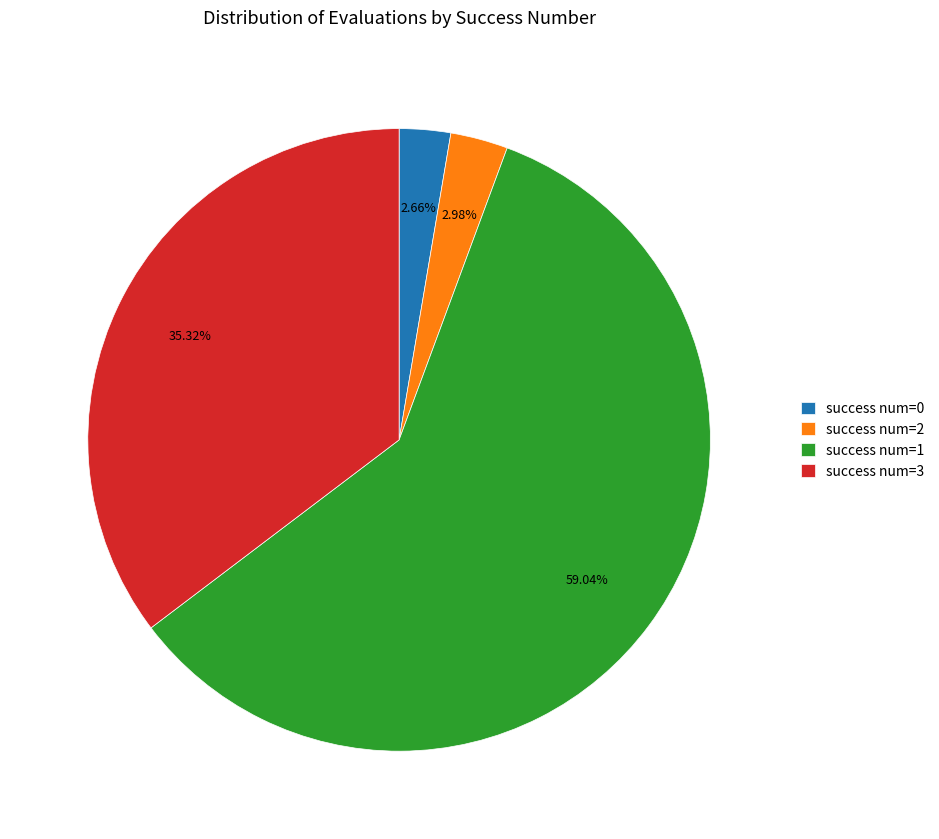

Does any single category account for the majority?

Yes